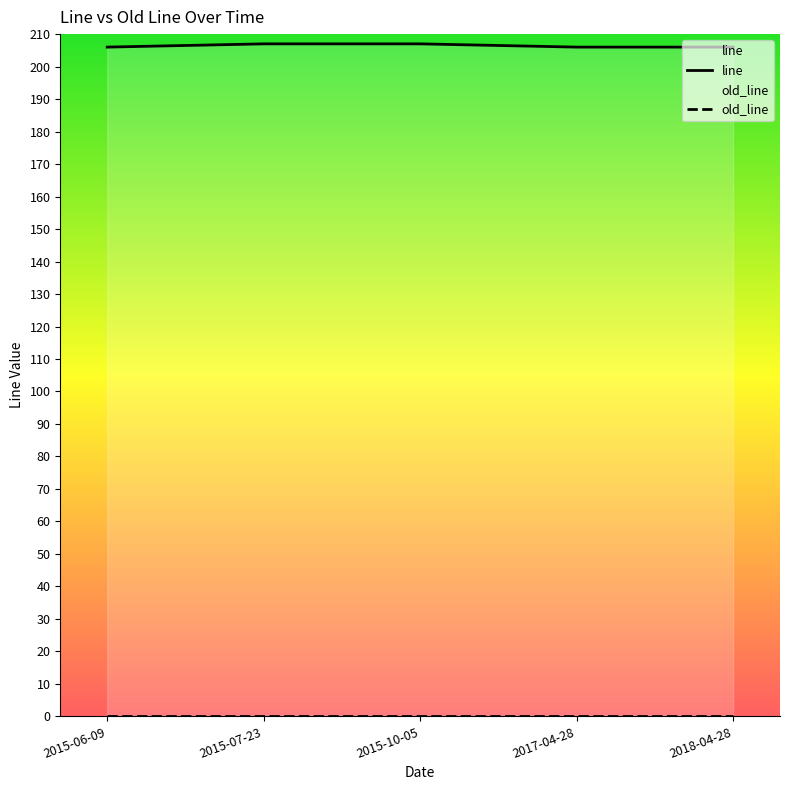

Reading left to right, what are all the values shown in this chart?

line: 2018-04-28=206	2017-04-28=206	2015-10-05=207	2015-06-09=206	2015-07-23=207
old_line: 2018-04-28=0	2017-04-28=0	2015-10-05=0	2015-06-09=0	2015-07-23=0